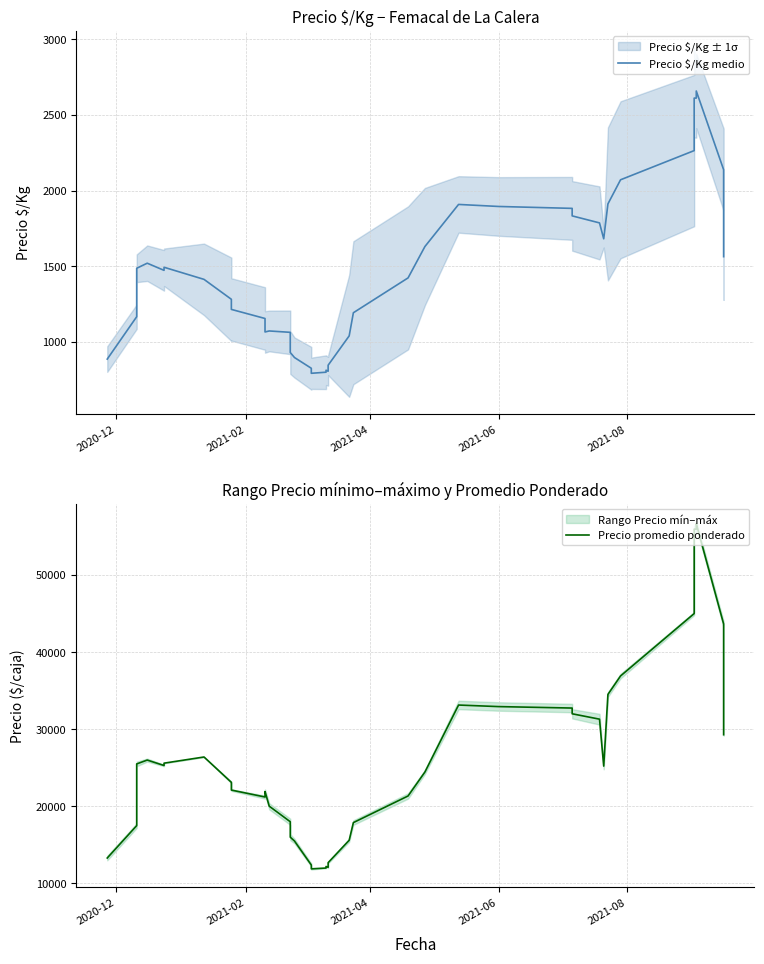

What is the smallest value displayed?

793.0